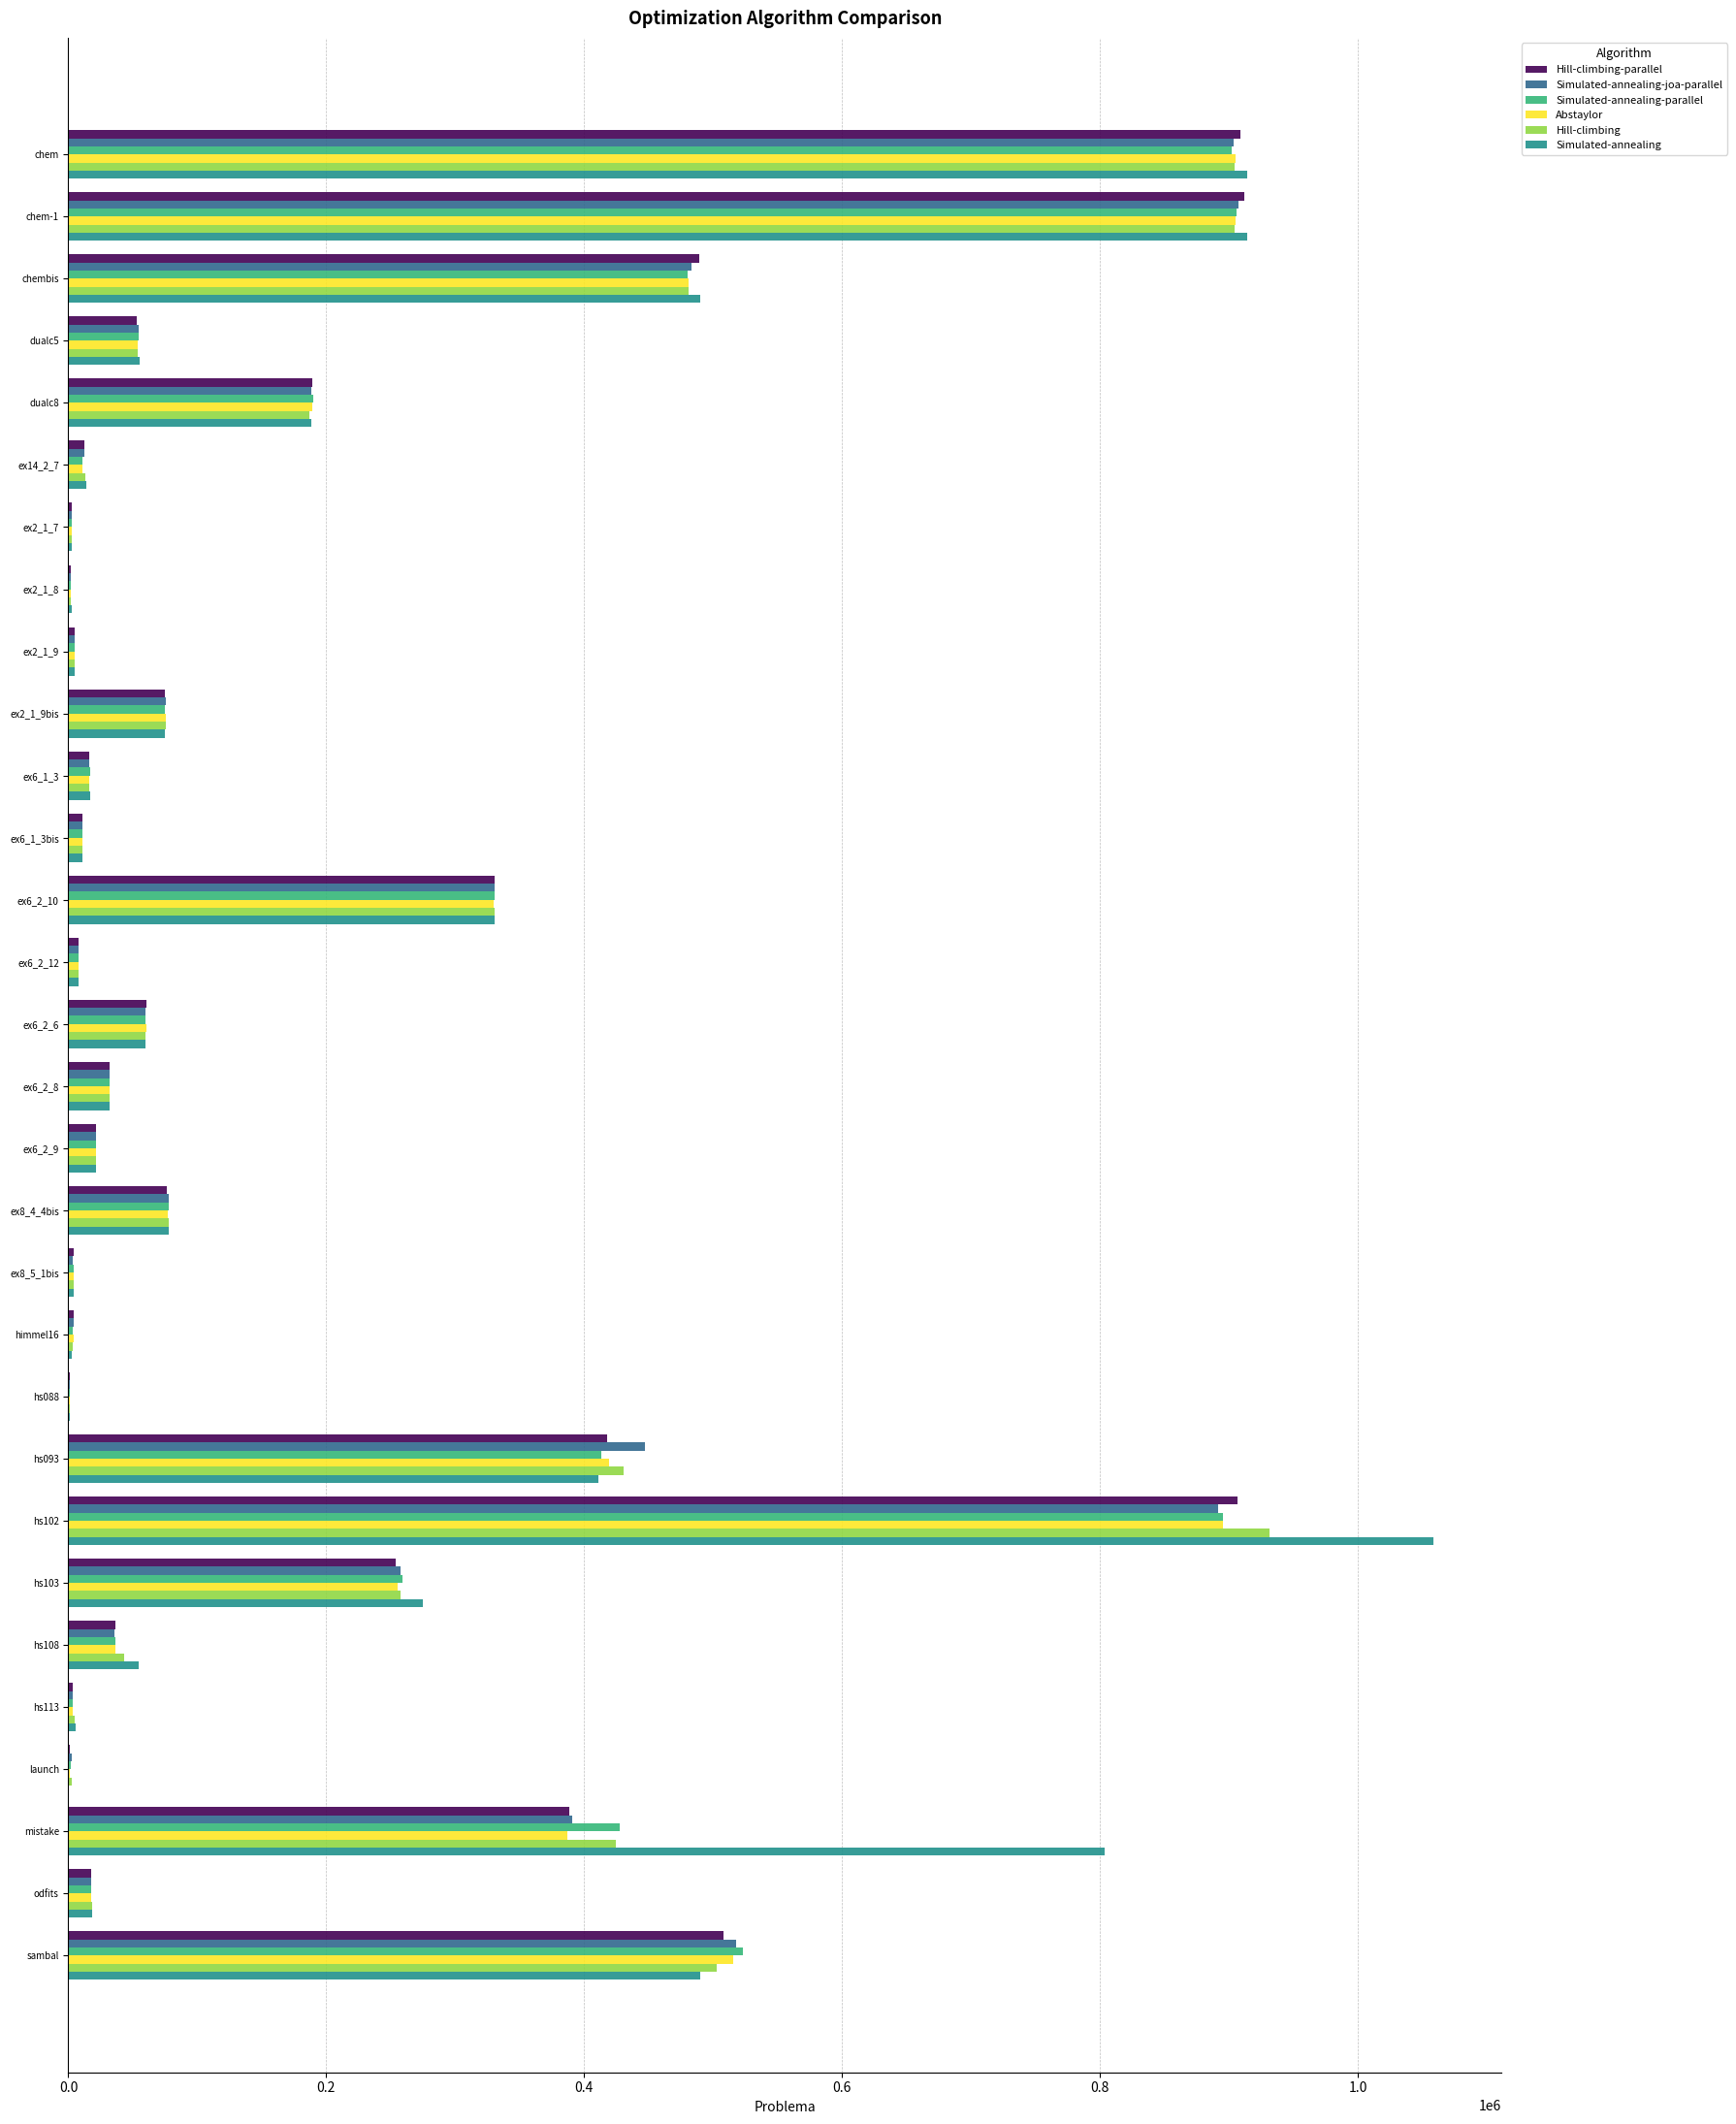

What is the maximum value shown in the chart?

1058617.2